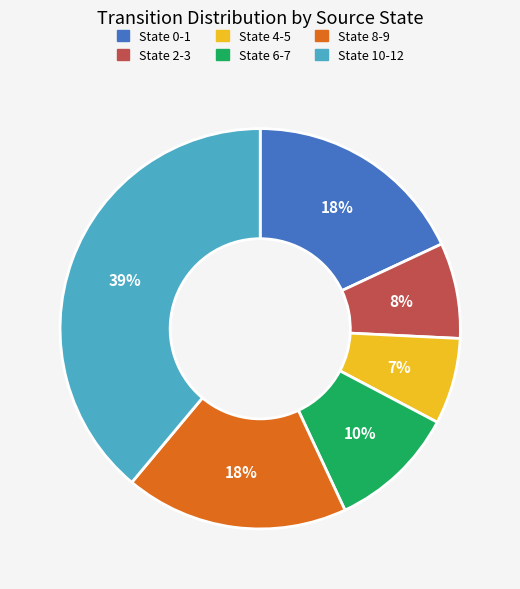

Is there any slice that represents more than half of the pie?

No